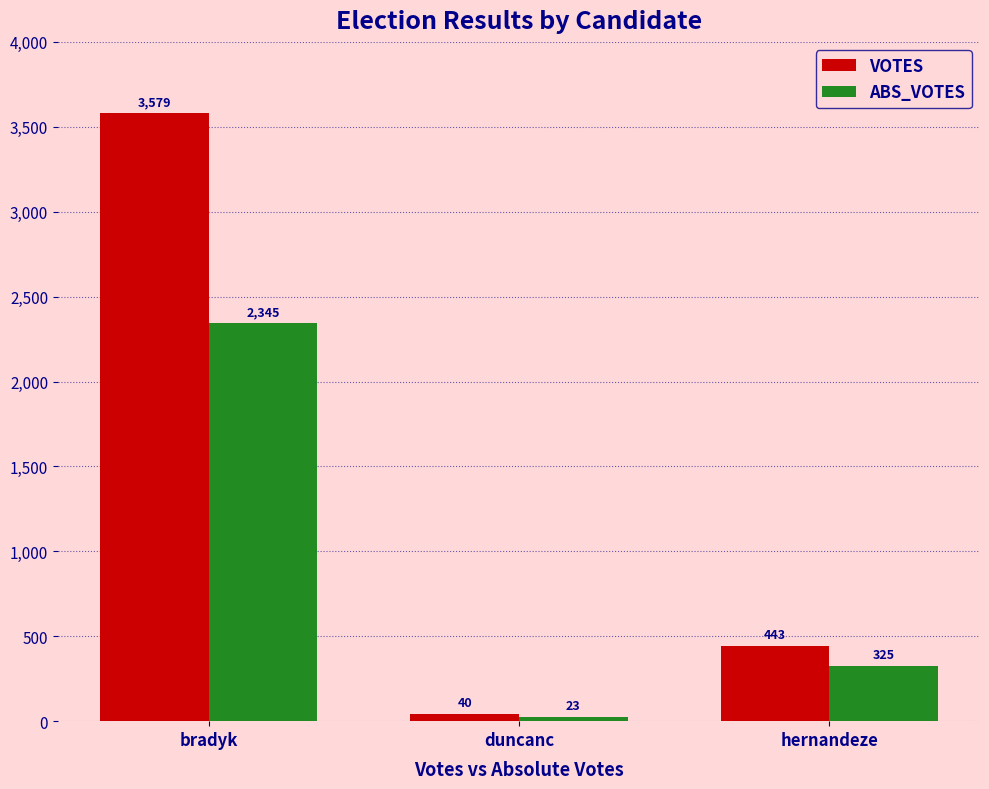

Reading left to right, list all the values displayed in this chart.

VOTES: 3579	40	443
ABS_VOTES: 2345	23	325